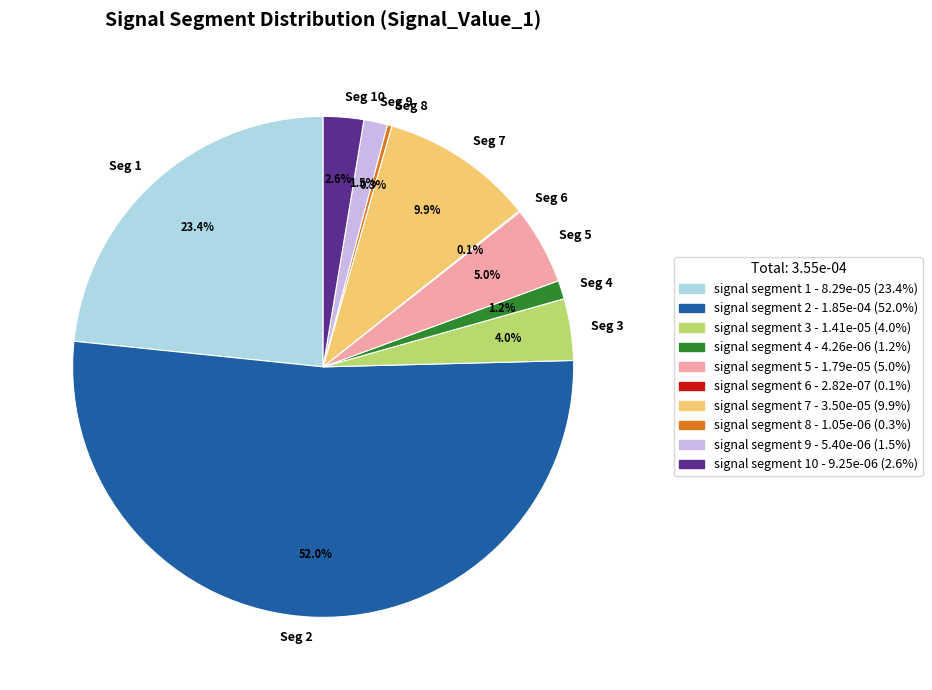

Which has a higher value, Seg 9 or Seg 2?

Seg 2